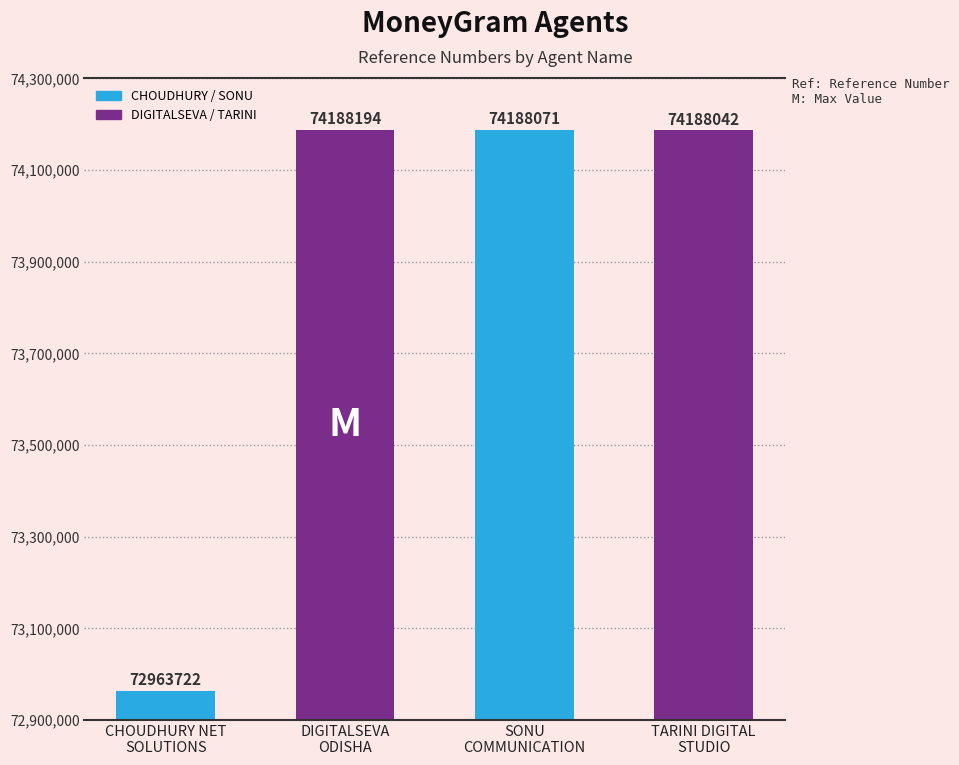

What is the average value?

73882007